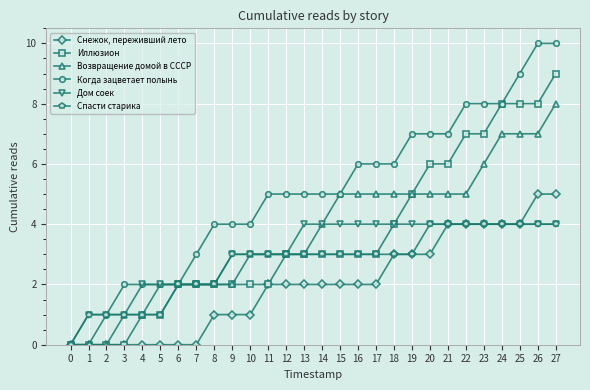

What is the value of the Иллюзион point at the 23rd from the left?

7